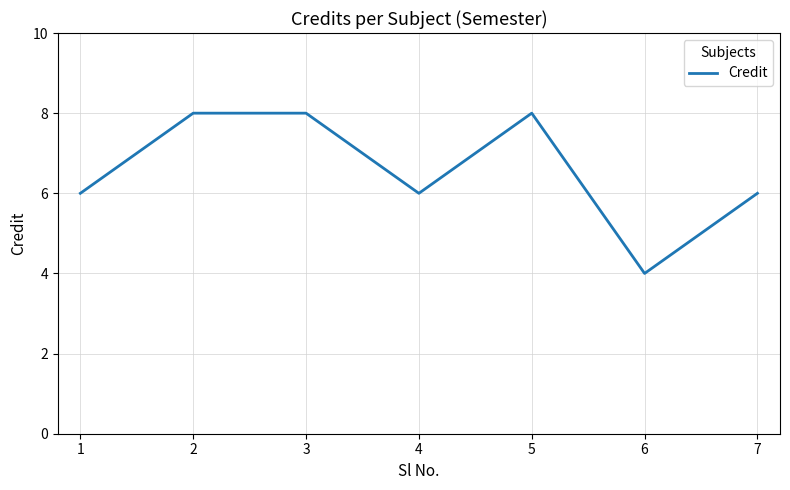

Count the number of categories in the chart.

7